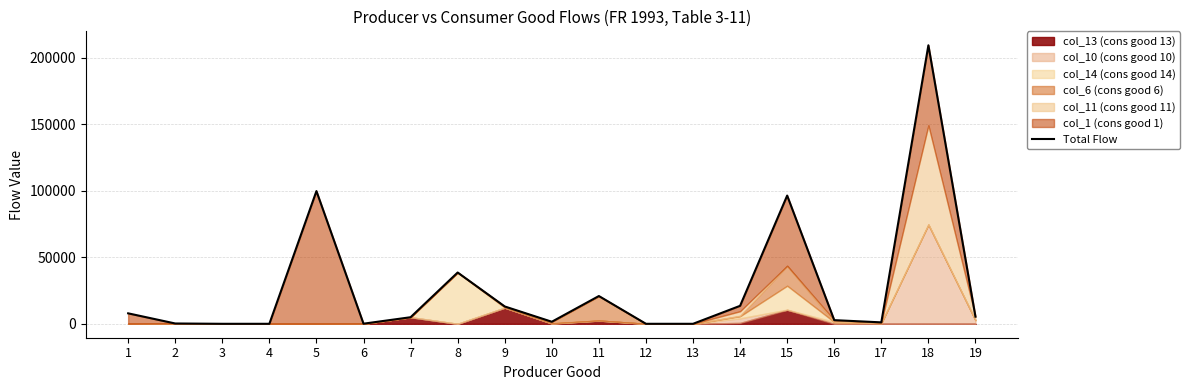

Is it true that the value at 15 is 154225?

False